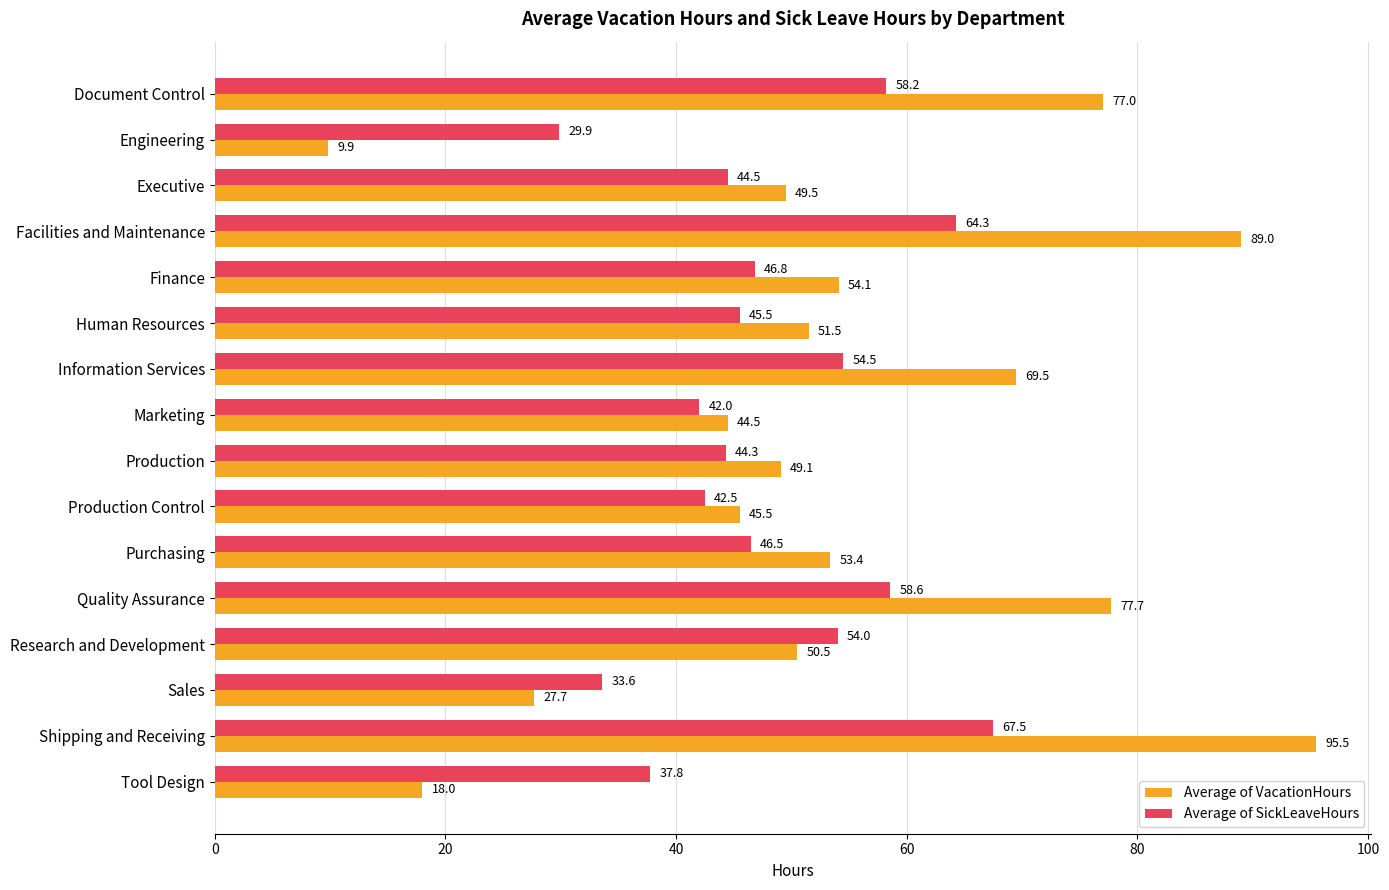

List the series in order of their peak value, highest first.

Average of VacationHours, Average of SickLeaveHours